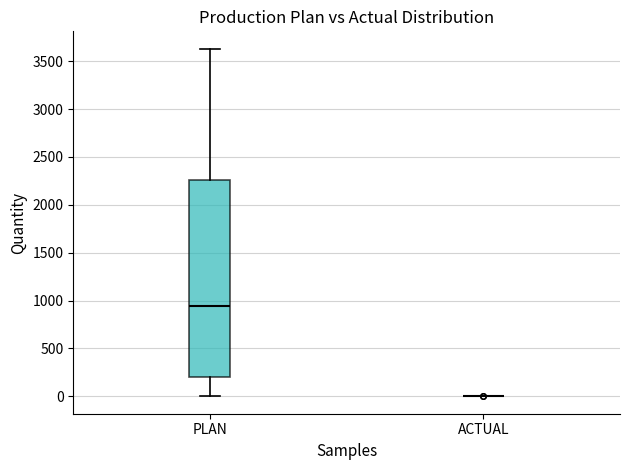

Reading left to right, transcribe this box plot: for each box, give where its median line is, the range the box spans, and where its two whiskers end, as read against the y-axis. The values are not printed on the chart, so give them approximately, as read against the axis.

PLAN: median 950, box 200 to 2250, whiskers 0 to 3650
ACTUAL: box collapsed to a line at 0, whiskers 0 to 0